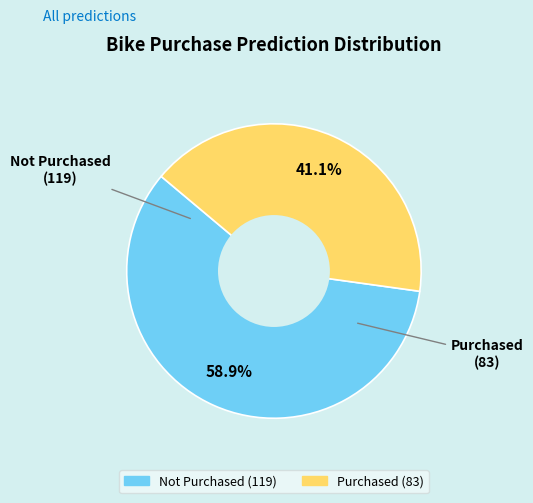

Combined, do Not Purchased and Purchased account for over 50%?

Yes